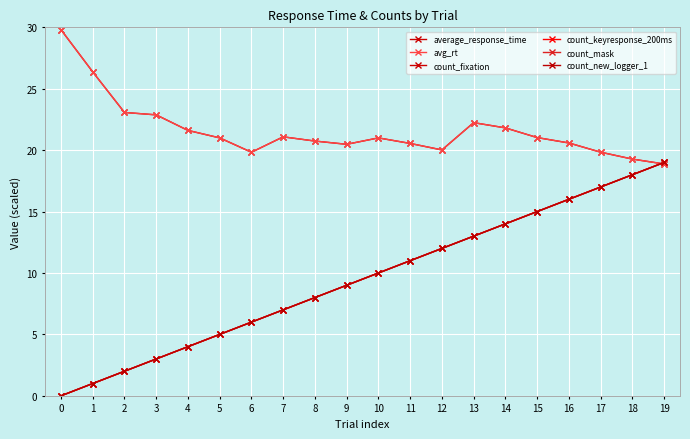

At which category is the sum across all series the highest?

19